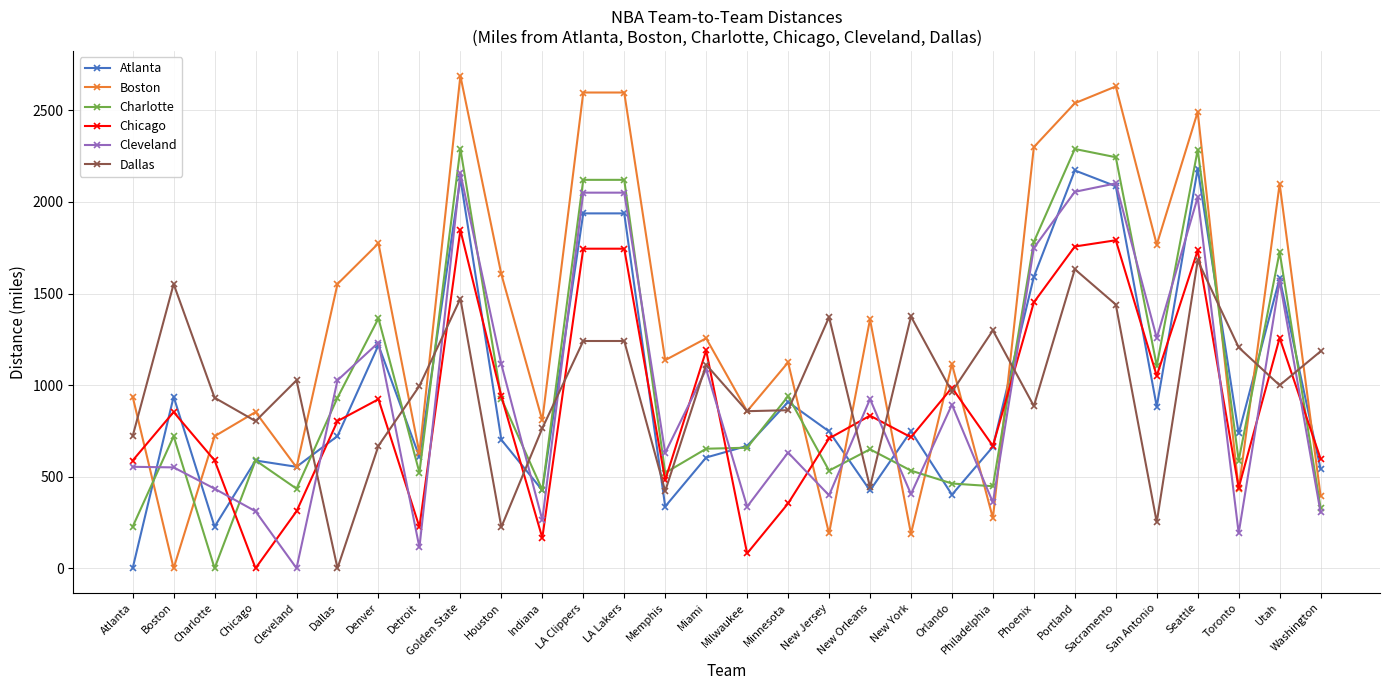

Which series ends up on top after the final intersection of Cleveland and Charlotte?

Charlotte